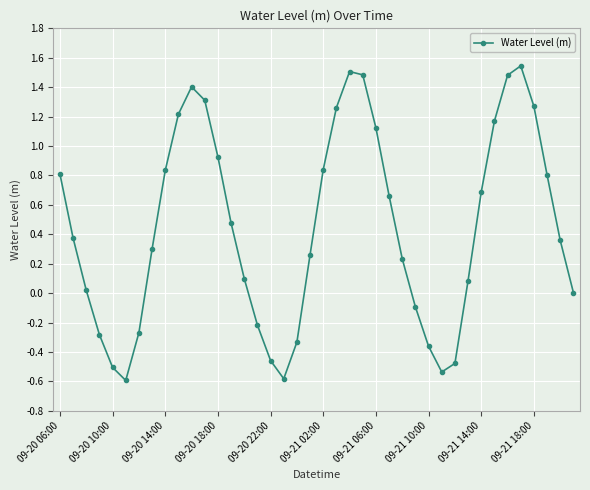

What is the smallest value displayed?

-0.6